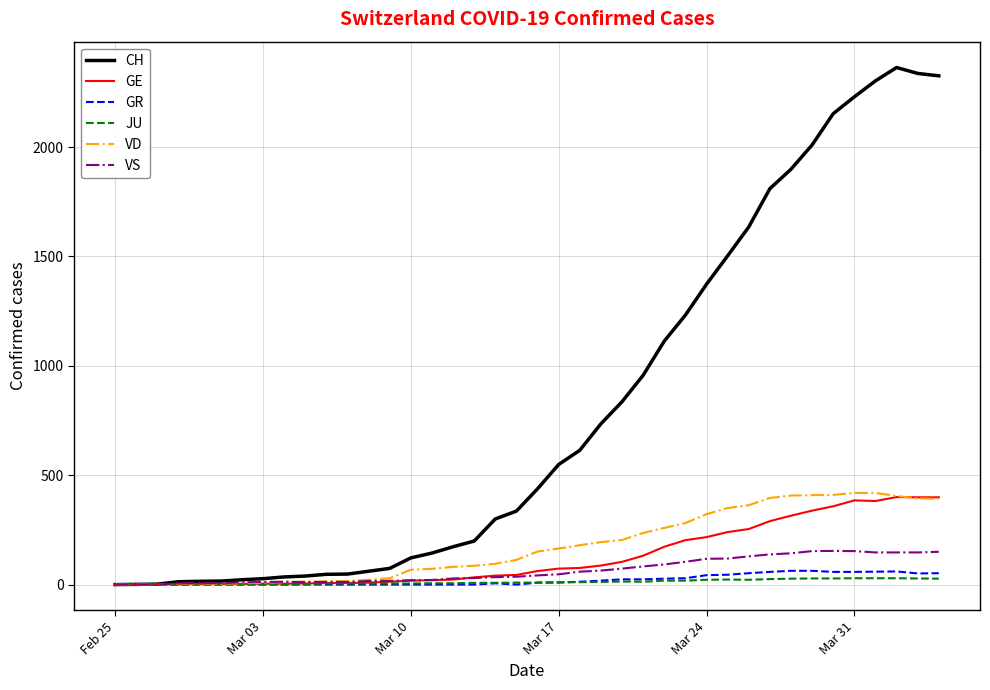

Which series has the widest spread of values?

CH